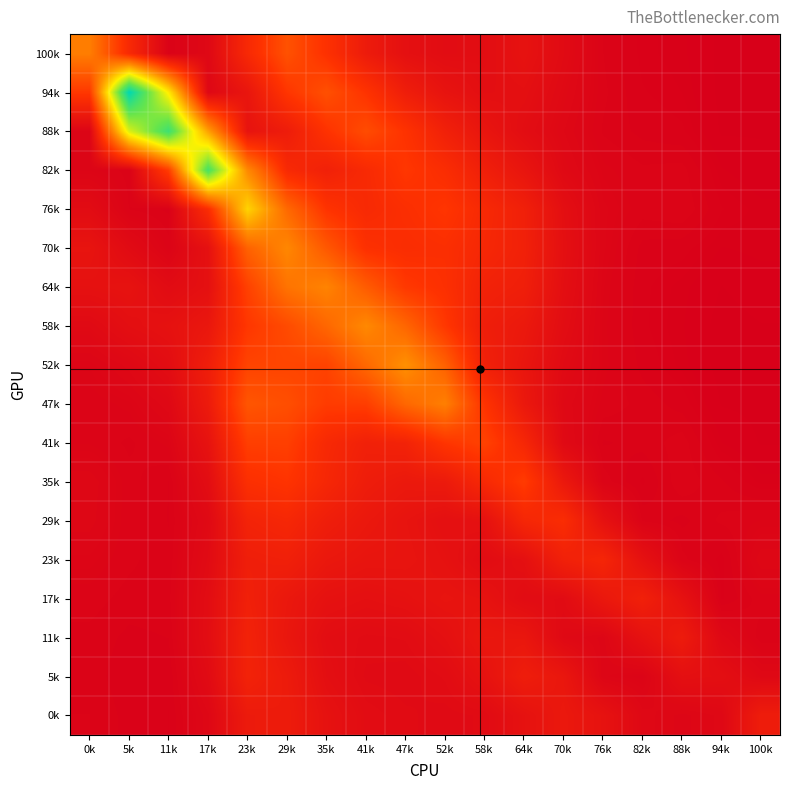

Reading left to right, list all the values displayed in this chart.

100k: 0k=2.0	5k=0.9	11k=0.1	17k=0.2	23k=0.9	29k=1.5	35k=1.1	41k=0.6	47k=0.4	52k=0.3	58k=0.3	64k=0.4	70k=0.3	76k=0.1	82k=0.1	88k=0.1	94k=0.0	100k=0.1
94k: 0k=1.2	5k=5.4	11k=3.2	17k=0.2	23k=0.5	29k=1.1	35k=1.5	41k=1.1	47k=0.7	52k=0.5	58k=0.4	64k=0.4	70k=0.3	76k=0.1	82k=0.1	88k=0.1	94k=0.0	100k=0.1
88k: 0k=0.2	5k=3.5	11k=4.8	17k=2.4	23k=0.5	29k=0.7	35k=1.1	41k=1.4	47k=1.1	52k=0.7	58k=0.5	64k=0.3	70k=0.2	76k=0.1	82k=0.1	88k=0.1	94k=0.0	100k=0.1
82k: 0k=0.2	5k=0.1	11k=1.2	17k=4.7	23k=2.2	29k=0.9	35k=0.7	41k=0.9	47k=1.2	52k=1.0	58k=0.7	64k=0.5	70k=0.3	76k=0.2	82k=0.1	88k=0.1	94k=0.1	100k=0.1
76k: 0k=0.3	5k=0.1	11k=0.1	17k=1.0	23k=3.0	29k=1.8	35k=1.1	41k=0.9	47k=1.0	52k=1.1	58k=0.9	64k=0.7	70k=0.4	76k=0.2	82k=0.1	88k=0.2	94k=0.1	100k=0.1
70k: 0k=0.5	5k=0.3	11k=0.1	17k=0.4	23k=1.7	29k=2.1	35k=1.6	41k=1.1	47k=1.0	52k=1.0	58k=0.9	64k=0.7	70k=0.4	76k=0.2	82k=0.1	88k=0.1	94k=0.1	100k=0.1
64k: 0k=0.4	5k=0.4	11k=0.3	17k=0.4	23k=1.3	29k=1.9	35k=2.1	41k=1.6	47k=1.2	52k=1.1	58k=0.8	64k=0.7	70k=0.4	76k=0.2	82k=0.1	88k=0.1	94k=0.1	100k=0.1
58k: 0k=0.3	5k=0.4	11k=0.4	17k=0.5	23k=1.2	29k=1.4	35k=1.8	41k=2.2	47k=1.7	52k=1.2	58k=0.7	64k=0.6	70k=0.3	76k=0.2	82k=0.1	88k=0.1	94k=0.0	100k=0.1
52k: 0k=0.2	5k=0.2	11k=0.3	17k=0.7	23k=1.3	29k=1.3	35k=1.3	41k=1.8	47k=2.2	52k=1.7	58k=0.7	64k=0.5	70k=0.3	76k=0.2	82k=0.1	88k=0.1	94k=0.0	100k=0.0
47k: 0k=0.1	5k=0.2	11k=0.2	17k=0.6	23k=1.5	29k=1.5	35k=1.2	41k=1.3	47k=1.8	52k=2.0	58k=1.1	64k=0.6	70k=0.2	76k=0.2	82k=0.1	88k=0.1	94k=0.1	100k=0.0
41k: 0k=0.2	5k=0.1	11k=0.2	17k=0.5	23k=1.3	29k=1.3	35k=0.9	41k=0.7	47k=0.8	52k=1.1	58k=1.3	64k=0.9	70k=0.3	76k=0.1	82k=0.1	88k=0.1	94k=0.1	100k=0.1
35k: 0k=0.2	5k=0.1	11k=0.1	17k=0.3	23k=1.0	29k=1.1	35k=0.9	41k=0.7	47k=0.6	52k=0.6	58k=0.9	64k=1.2	70k=0.6	76k=0.1	82k=0.1	88k=0.2	94k=0.1	100k=0.1
29k: 0k=0.2	5k=0.1	11k=0.1	17k=0.3	23k=0.8	29k=0.9	35k=0.7	41k=0.6	47k=0.5	52k=0.4	58k=0.4	64k=0.9	70k=1.0	76k=0.4	82k=0.1	88k=0.1	94k=0.1	100k=0.2
23k: 0k=0.2	5k=0.1	11k=0.1	17k=0.3	23k=0.7	29k=0.7	35k=0.6	41k=0.5	47k=0.5	52k=0.4	58k=0.3	64k=0.4	70k=0.7	76k=0.8	82k=0.4	88k=0.1	94k=0.1	100k=0.2
17k: 0k=0.1	5k=0.1	11k=0.1	17k=0.3	23k=0.7	29k=0.6	35k=0.4	41k=0.4	47k=0.4	52k=0.5	58k=0.4	64k=0.3	70k=0.3	76k=0.6	82k=0.7	88k=0.4	94k=0.1	100k=0.1
11k: 0k=0.1	5k=0.1	11k=0.1	17k=0.3	23k=0.8	29k=0.5	35k=0.3	41k=0.3	47k=0.3	52k=0.4	58k=0.5	64k=0.5	70k=0.2	76k=0.2	82k=0.4	88k=0.6	94k=0.2	100k=0.1
5k: 0k=0.1	5k=0.1	11k=0.1	17k=0.3	23k=0.8	29k=0.6	35k=0.4	41k=0.3	47k=0.3	52k=0.3	58k=0.4	64k=0.7	70k=0.5	76k=0.2	82k=0.1	88k=0.4	94k=0.4	100k=0.2
0k: 0k=0.1	5k=0.1	11k=0.1	17k=0.2	23k=0.6	29k=0.6	35k=0.4	41k=0.3	47k=0.3	52k=0.3	58k=0.3	64k=0.4	70k=0.6	76k=0.4	82k=0.2	88k=0.2	94k=0.2	100k=0.7